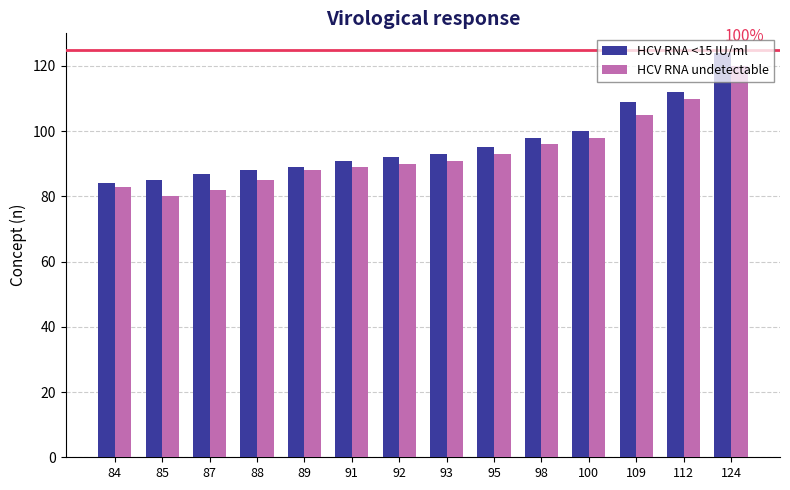

Is it true that HCV RNA <15 IU/ml equals 100 at 100?

True